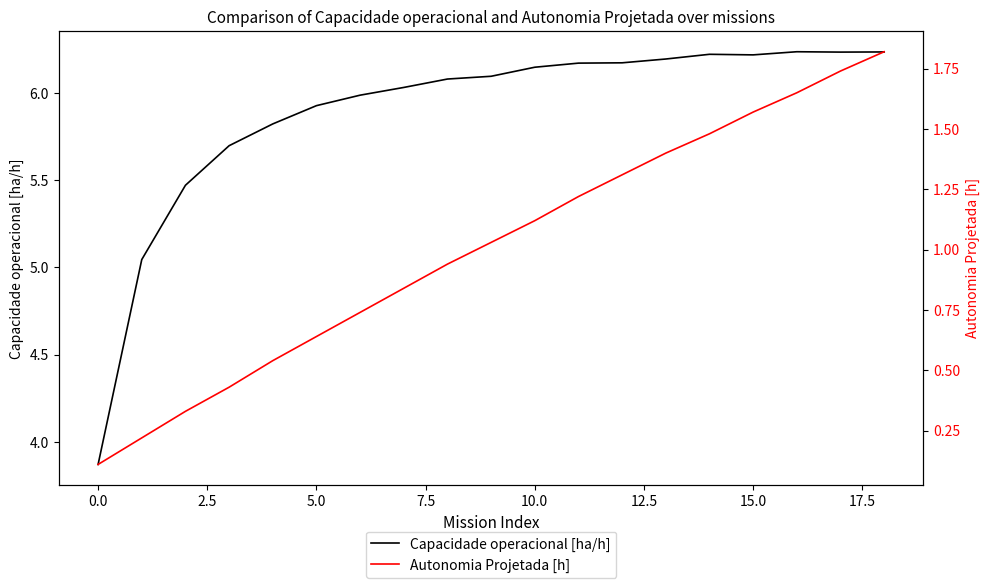

True or false: Autonomia Projetada [h] and Capacidade operacional [ha/h] cross at least once.

False